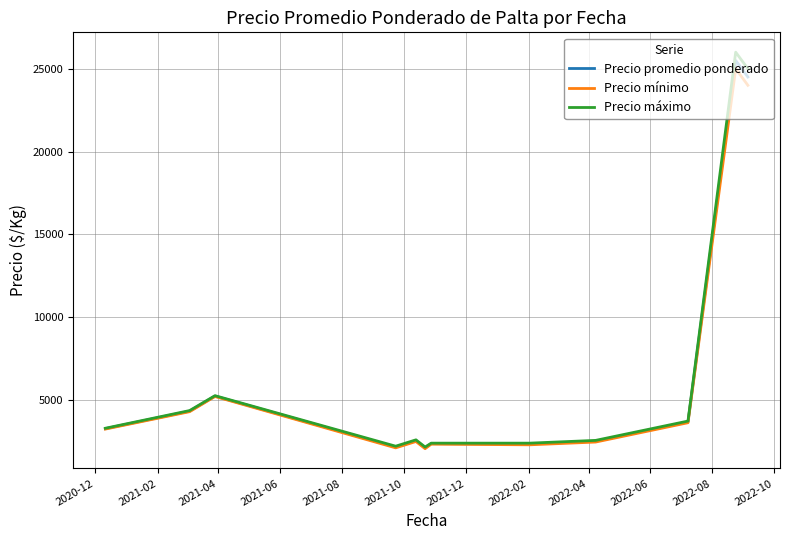

What is the minimum value for Precio máximo?

2166.7